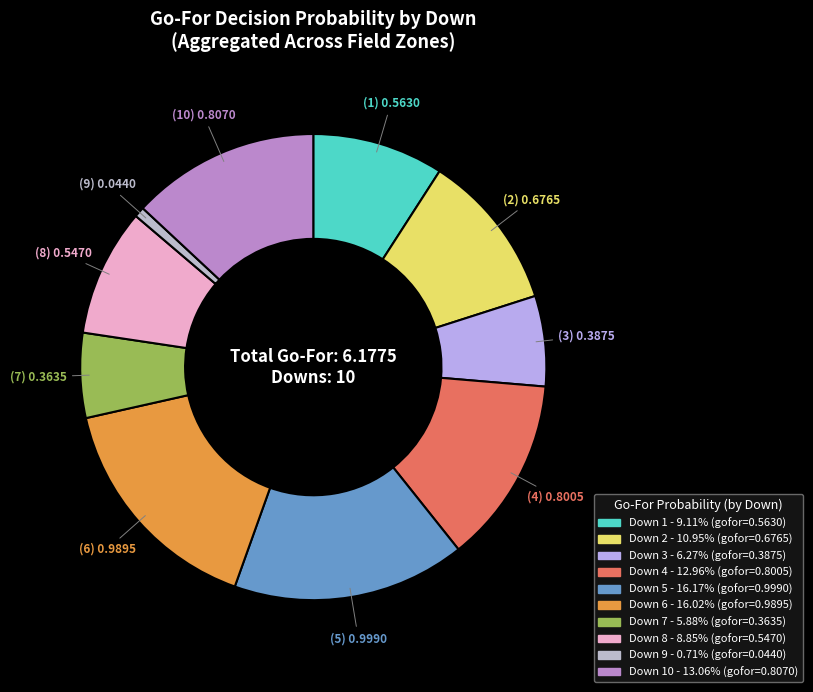

Which slice is the largest?

5